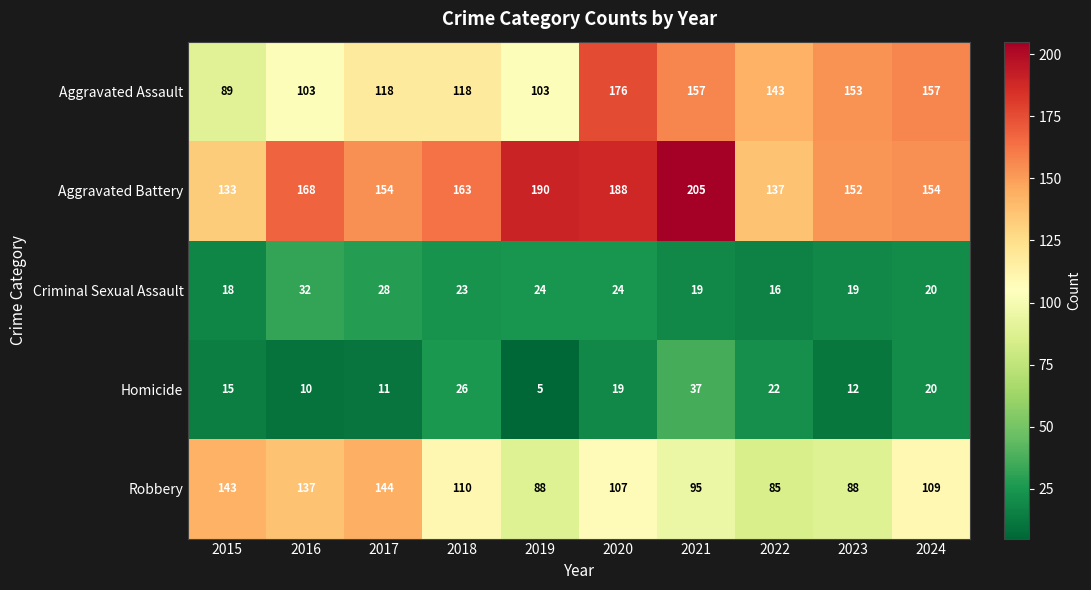

What is the smallest value displayed?

5